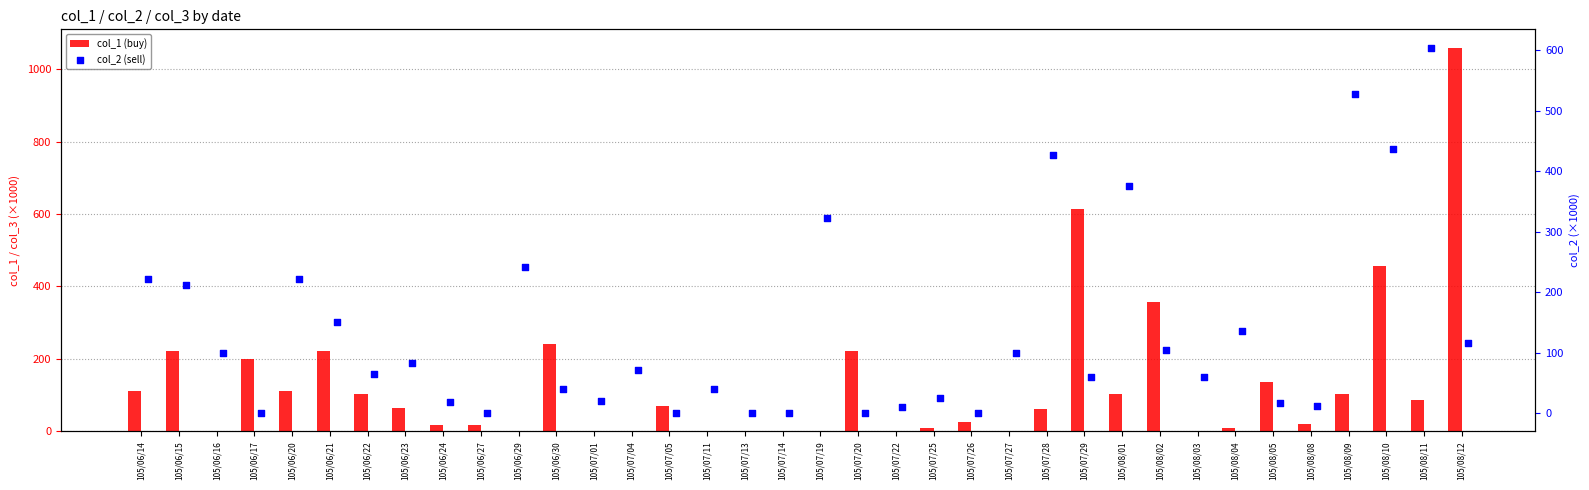

Which series has the largest total across all categories?

col_2 (sell)